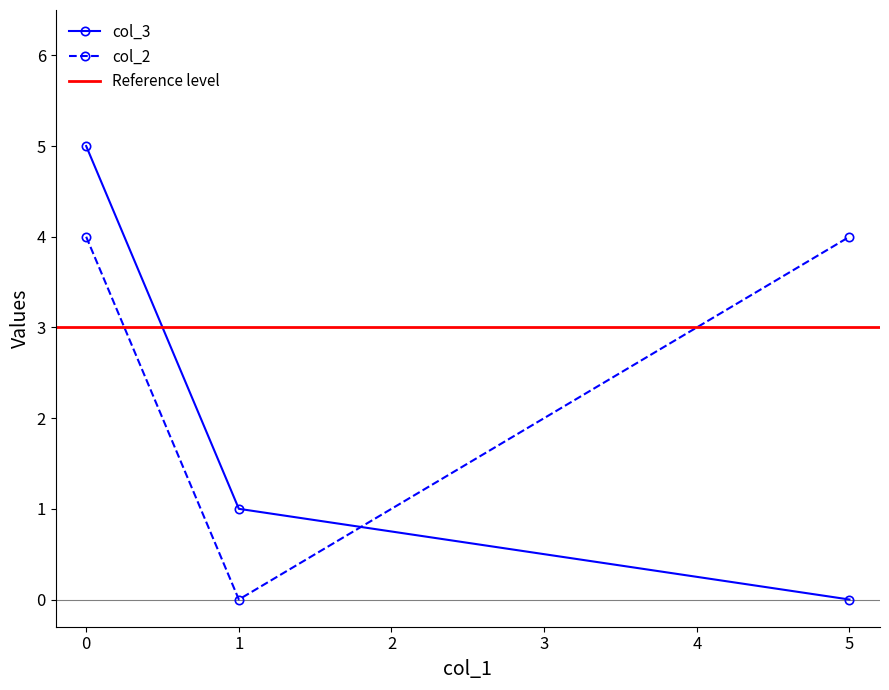

What is the value of the col_2 point at the 3rd from the left?

4